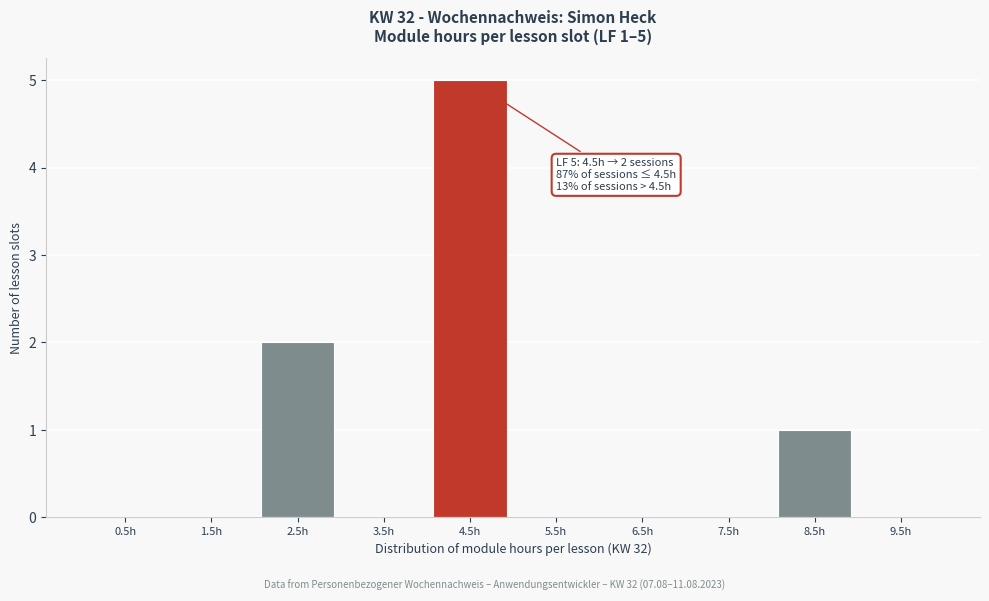

Over which range of the x-axis is the bar tallest?

4 to 5